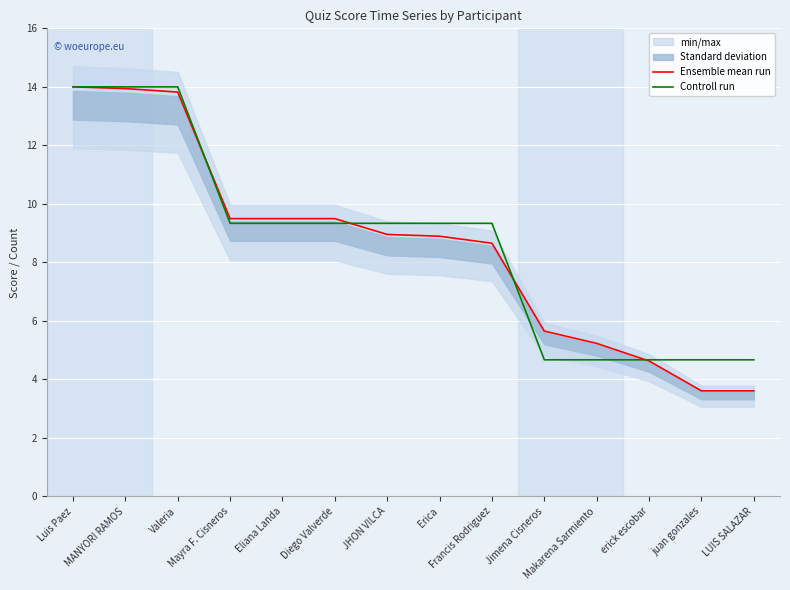

At which label is Controll run closest to 9?

Mayra F. Cisneros